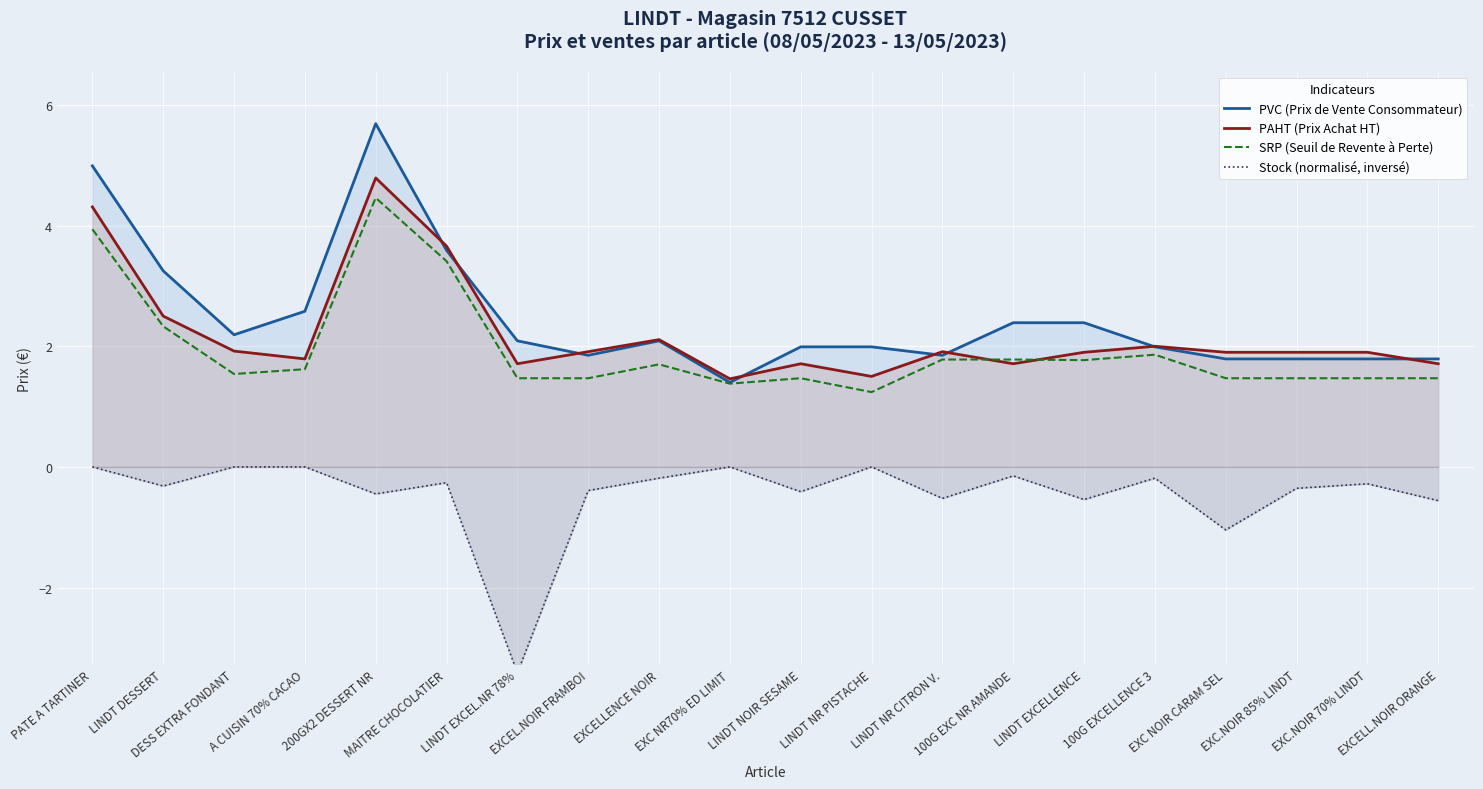

Does the chart display data point markers on the line(s)?

No